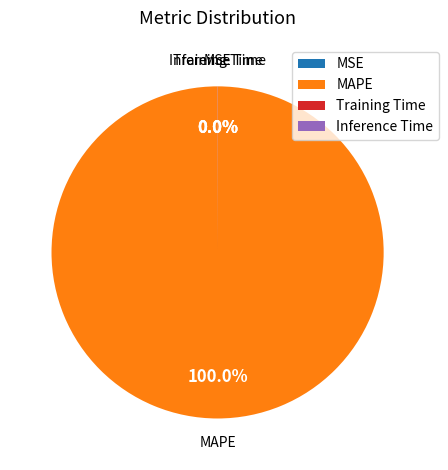

Which slice is the largest?

MAPE